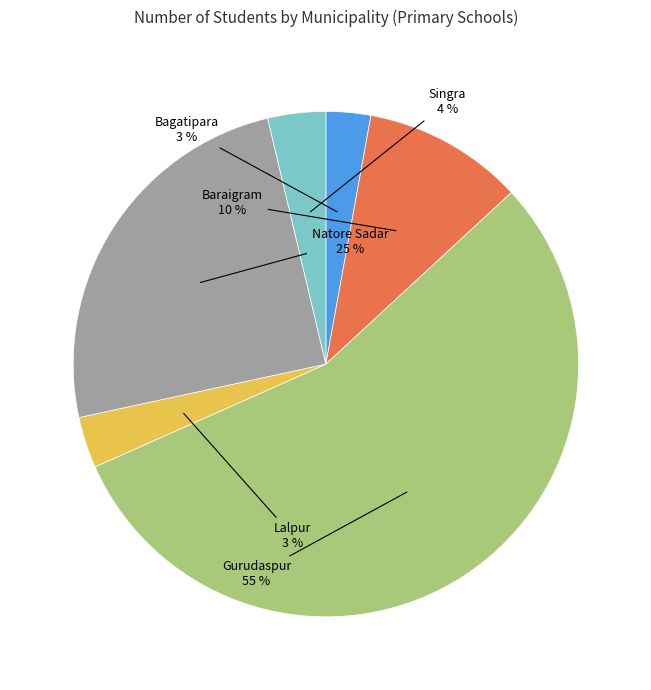

Is there any slice that represents more than half of the pie?

Yes